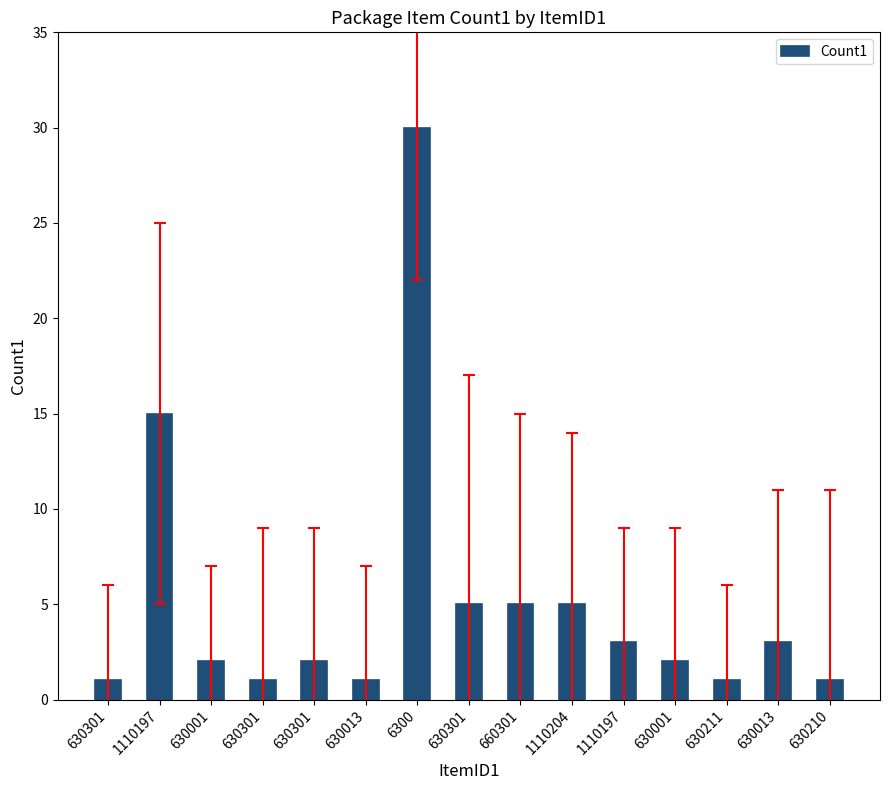

What is the sum of the values at 630301 and 630211?

2